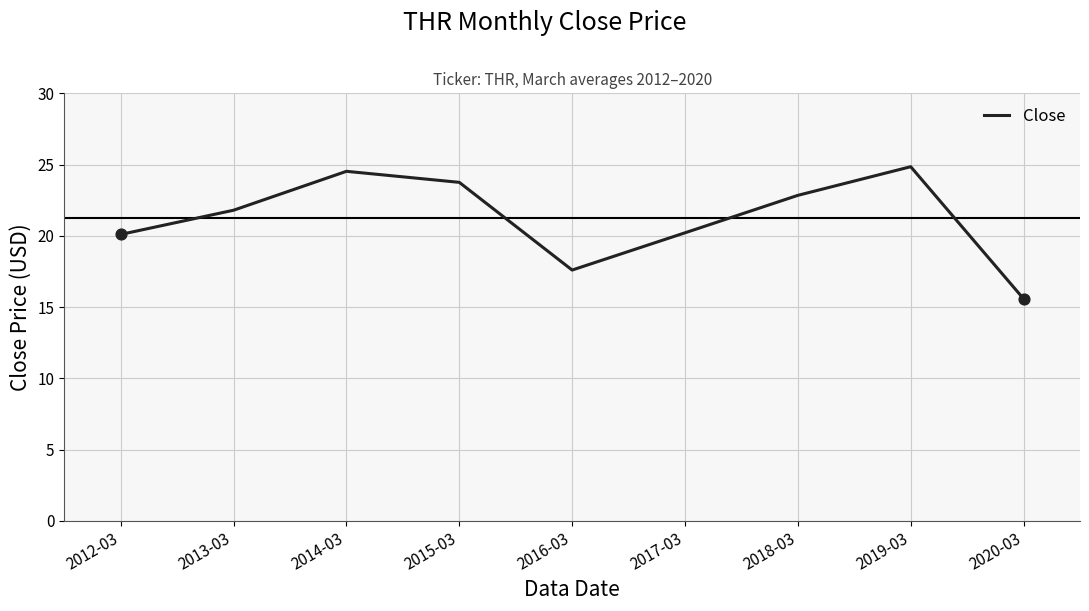

What is the ratio of the value at 2020-03 to the value at 2012-03?

0.8